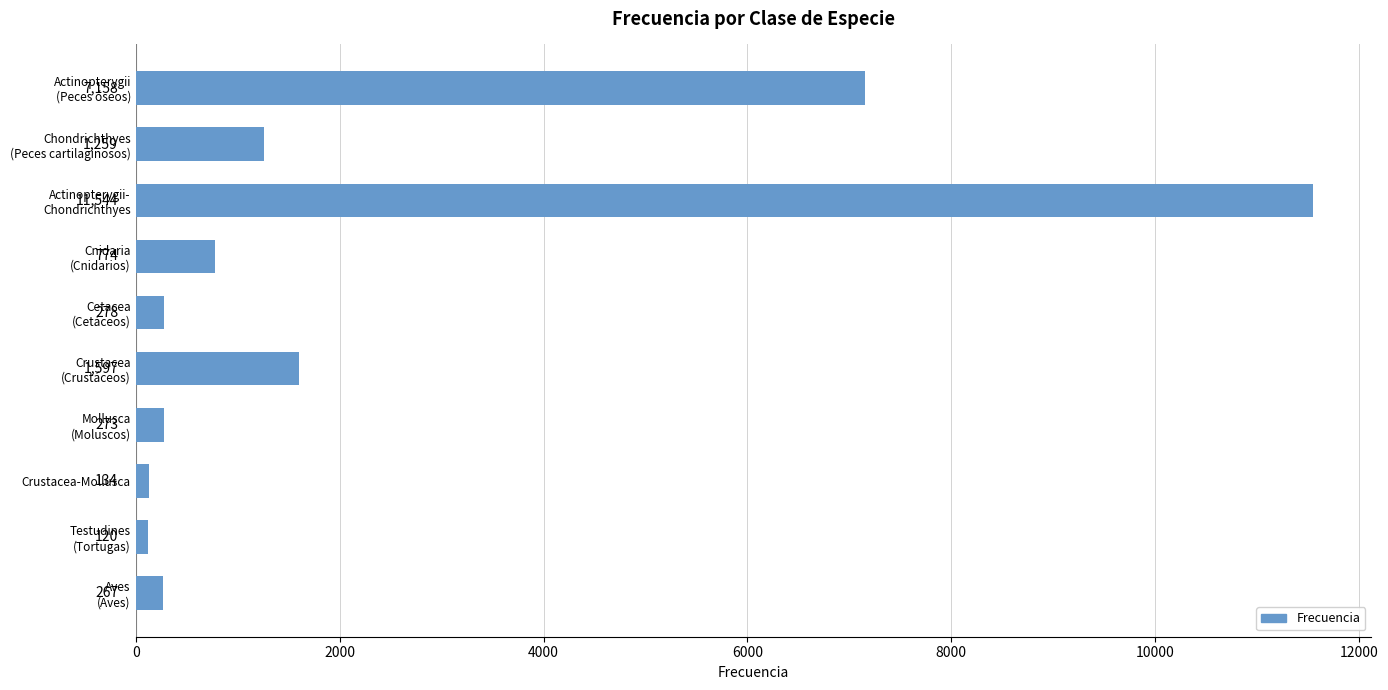

What is the maximum value shown in the chart?

11544